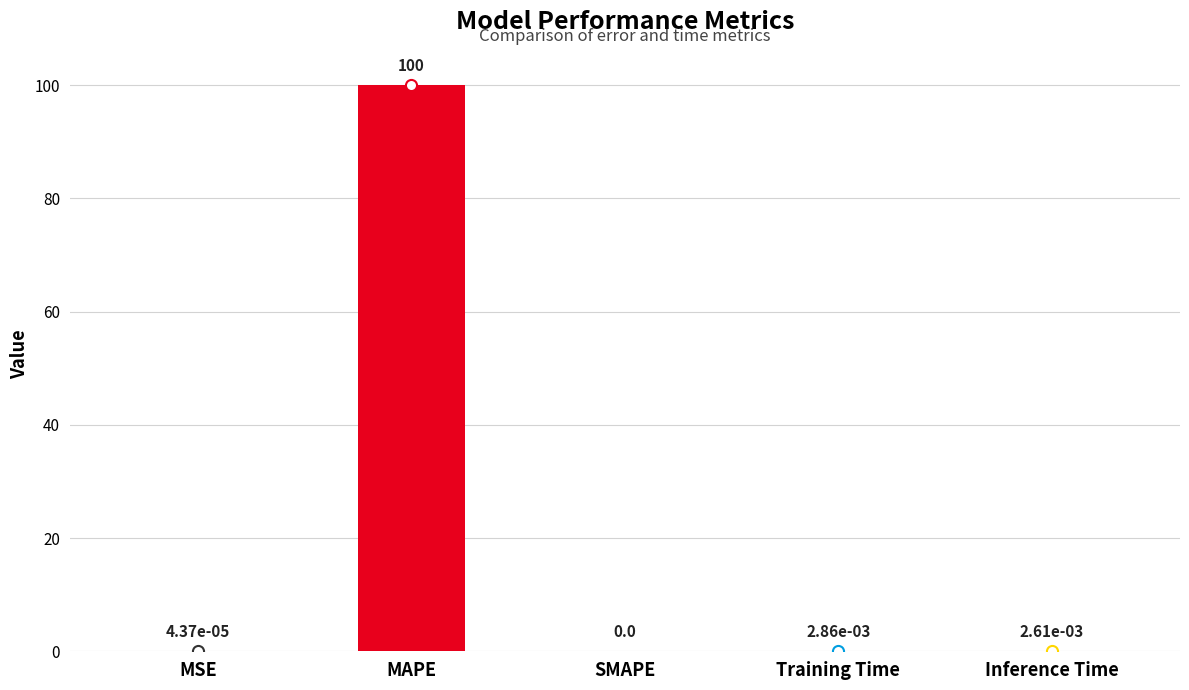

What is the sum of the values at MAPE and SMAPE?

100.0